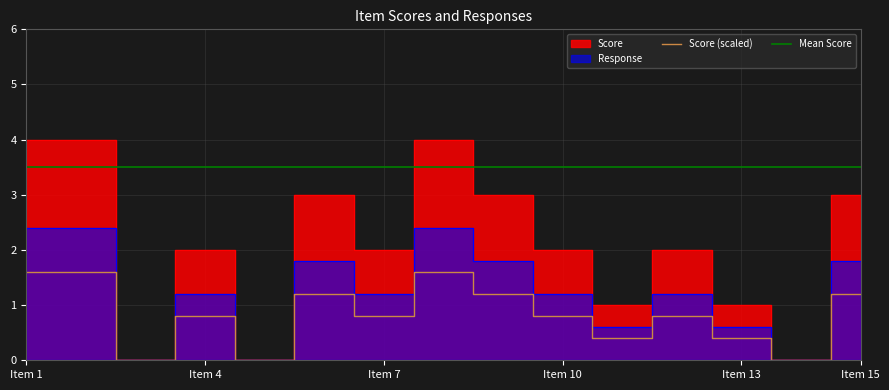

Does the chart have visible grid lines?

Yes